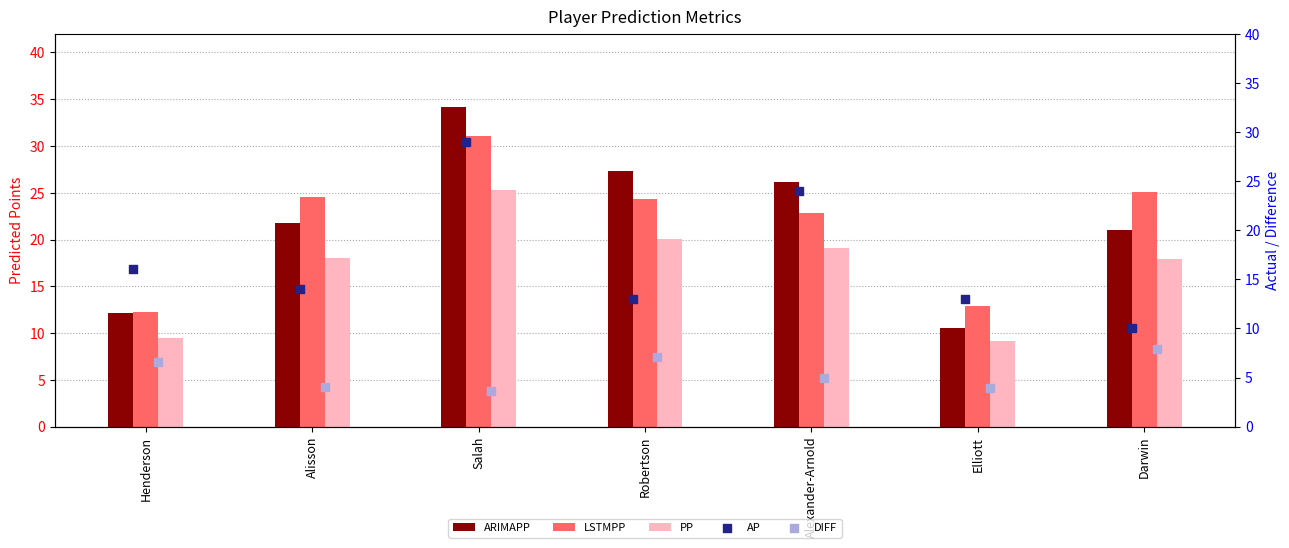

What is the lowest value of the ARIMAPP series?

10.5